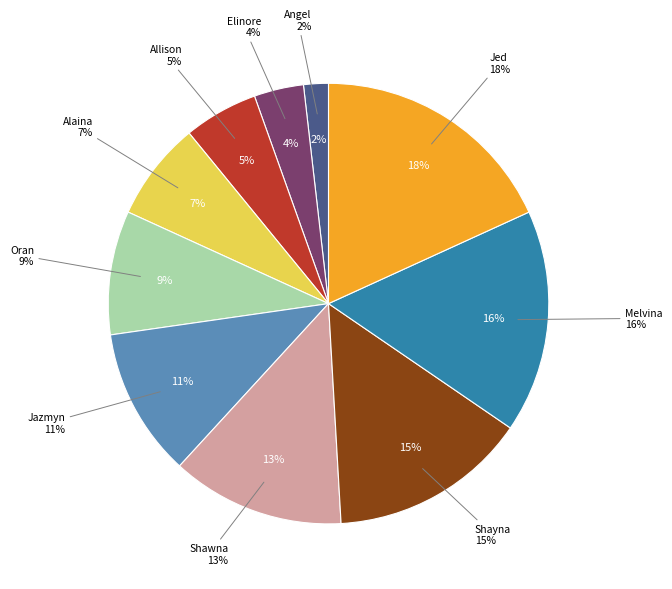

What percentage is NOT represented by Melvina?

83.6%